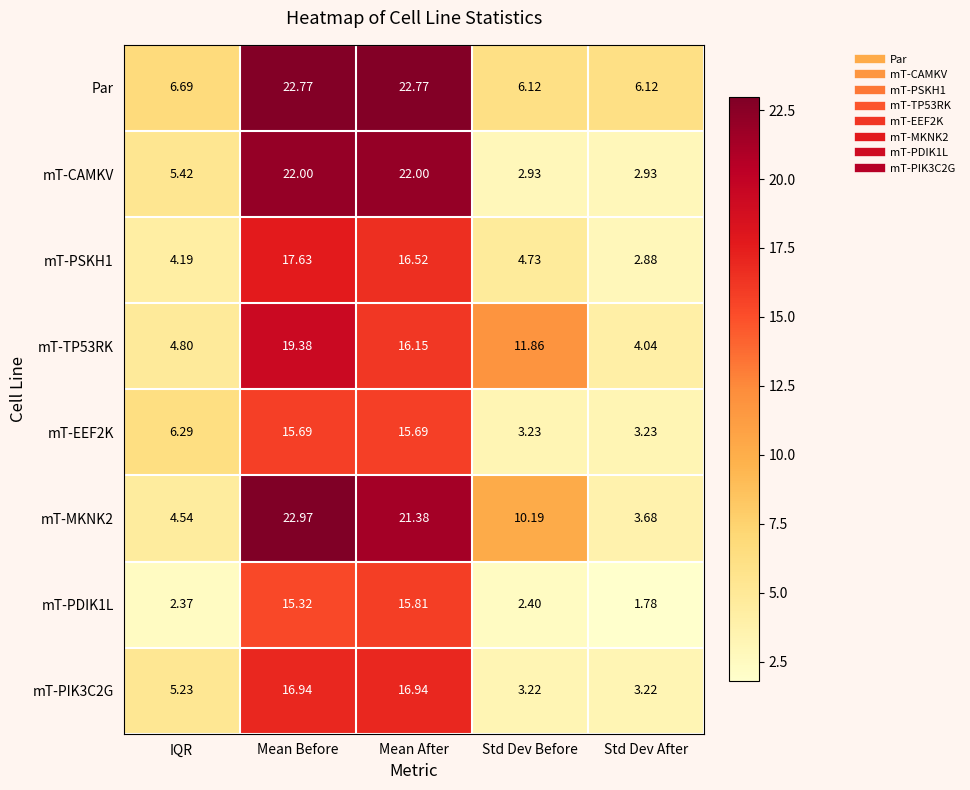

What is the total value across all series at Std Dev Before?

44.7